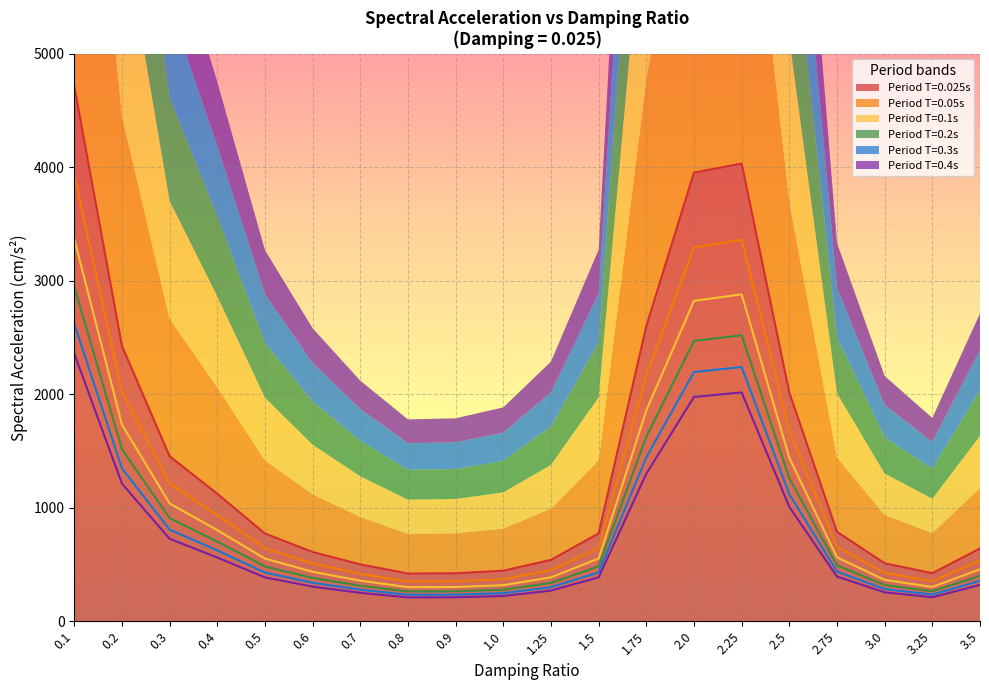

What is the maximum value for 0.3?

2619.8